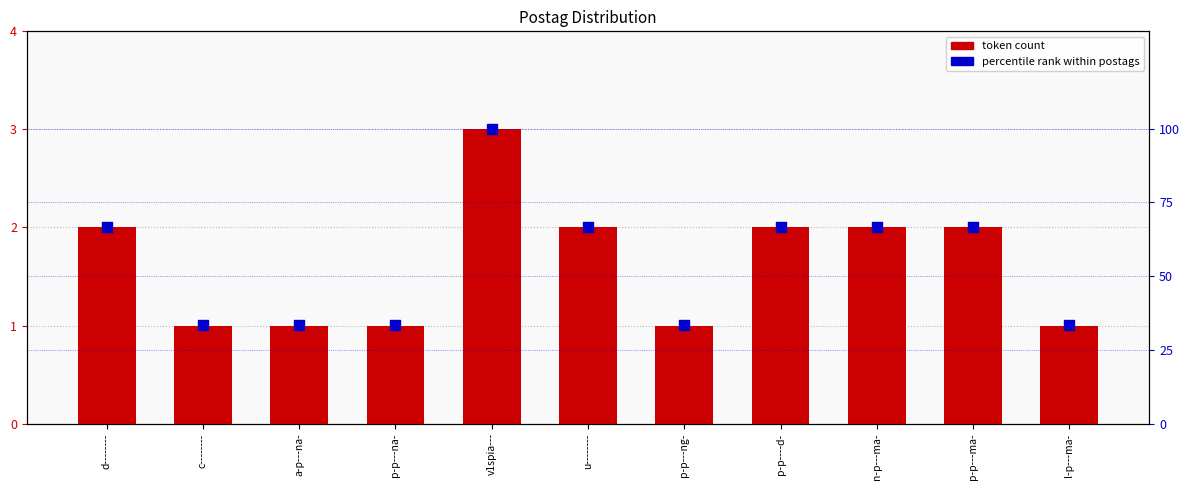

Which series has the largest Y range (max minus min)?

percentile rank within postags